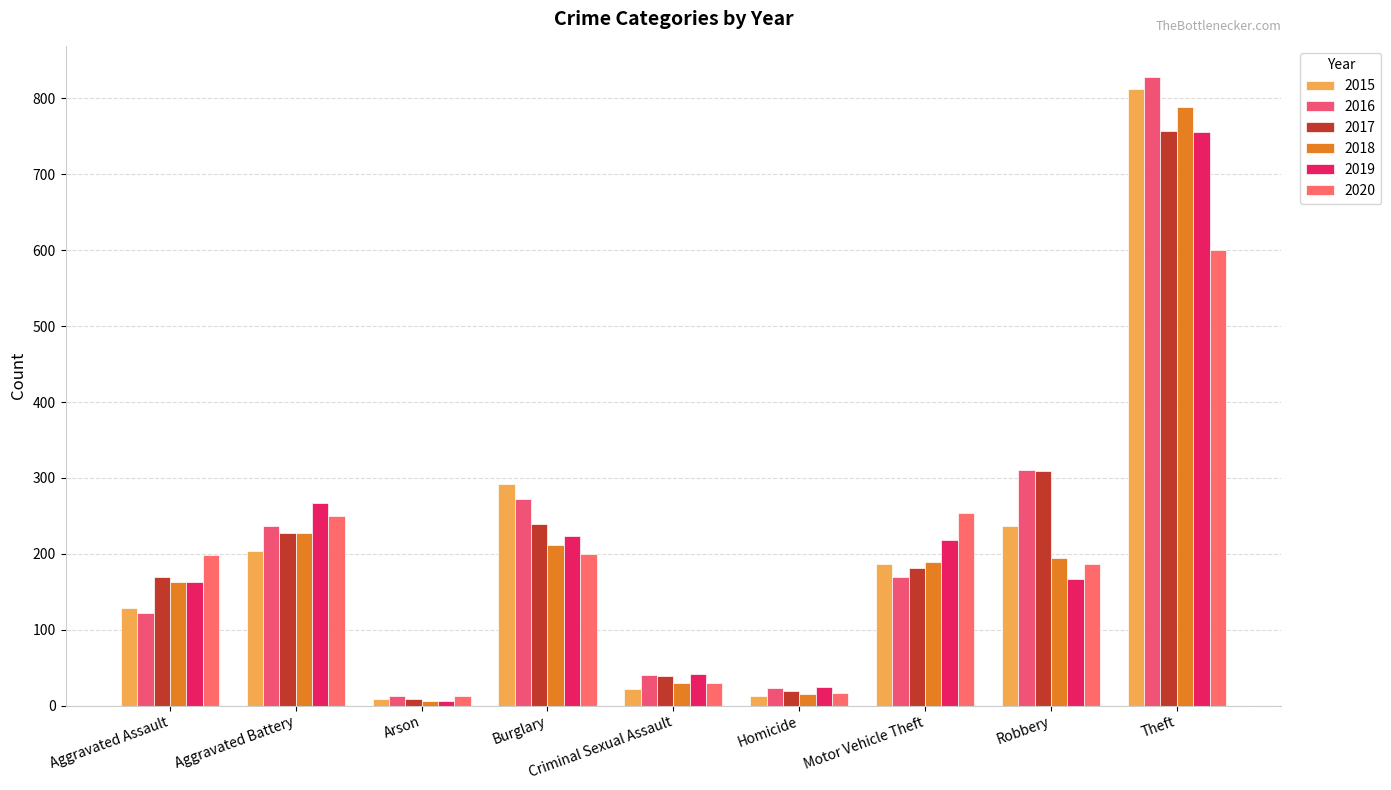

What is the minimum value shown in the chart?

6